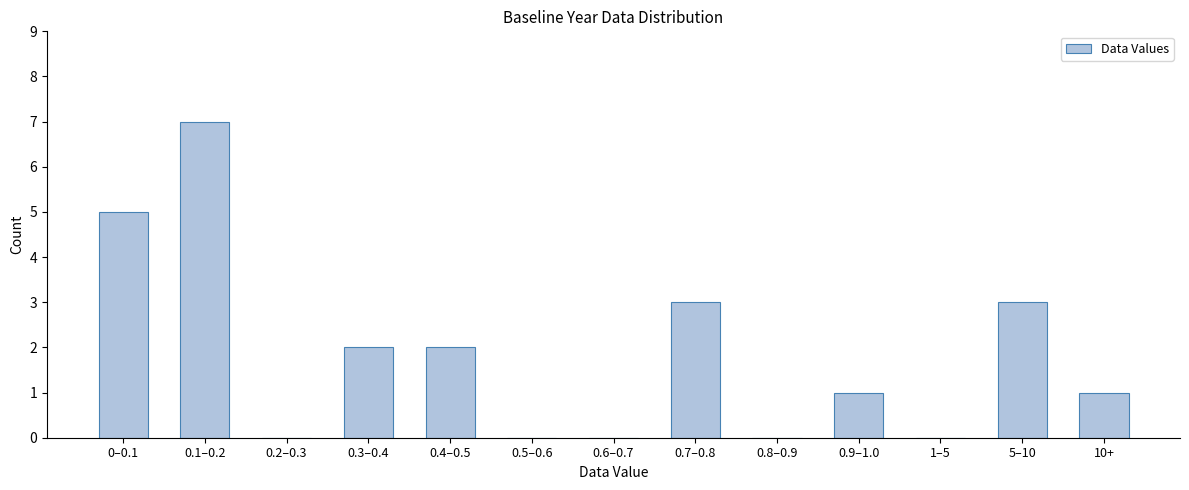

Reading left to right, what are all the values shown in this chart?

0–0.1=5	0.1–0.2=7	0.2–0.3=0	0.3–0.4=2	0.4–0.5=2	0.5–0.6=0	0.6–0.7=0	0.7–0.8=3	0.8–0.9=0	0.9–1.0=1	1–5=0	5–10=3	10+=1